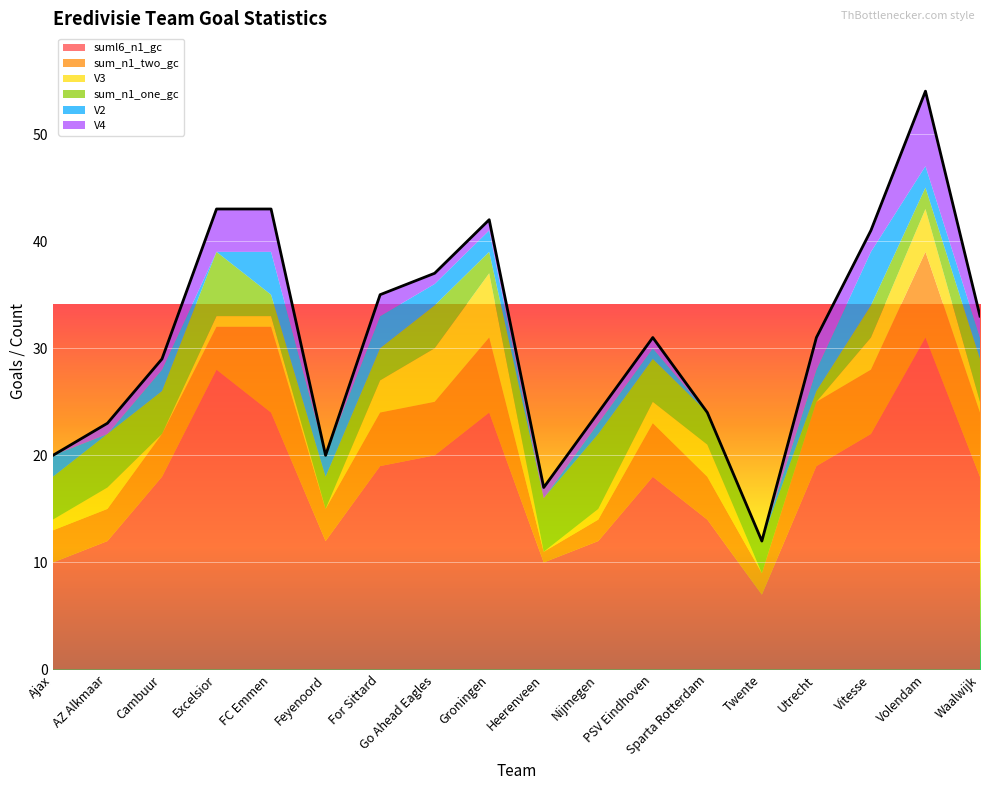

True or false: suml6_n1_gc and V4 intersect in this chart.

False